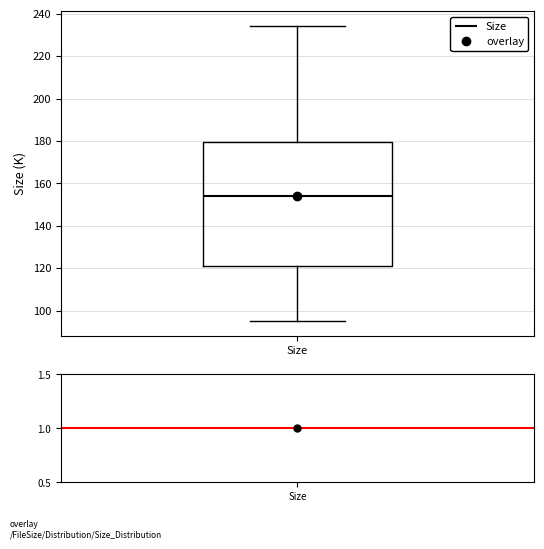

Read this box plot against the y-axis: the position of the median line, the range covered by the box, and the ends of both whiskers. The values are not printed on the chart, so give them approximately, as read against the axis.

median 154, box 122 to 180, whiskers 96 to 234